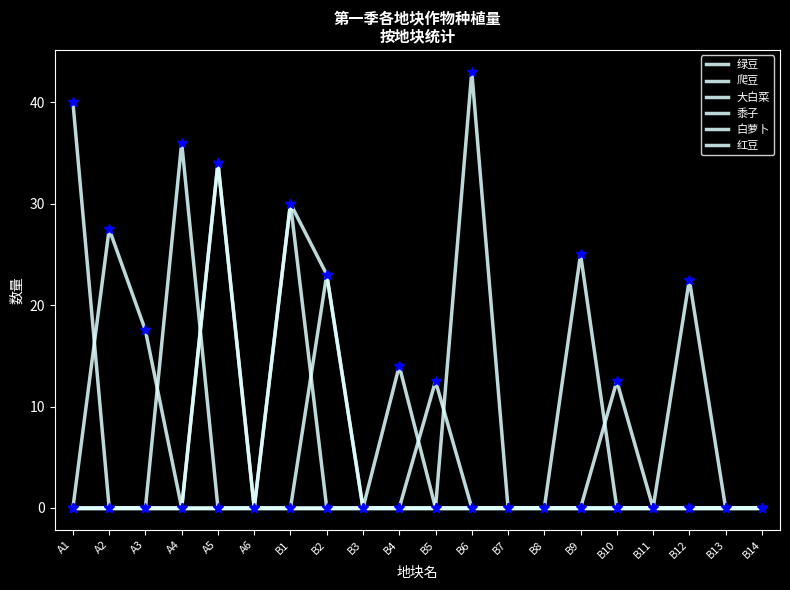

True or false: 爬豆 and 白萝卜 intersect in this chart.

False